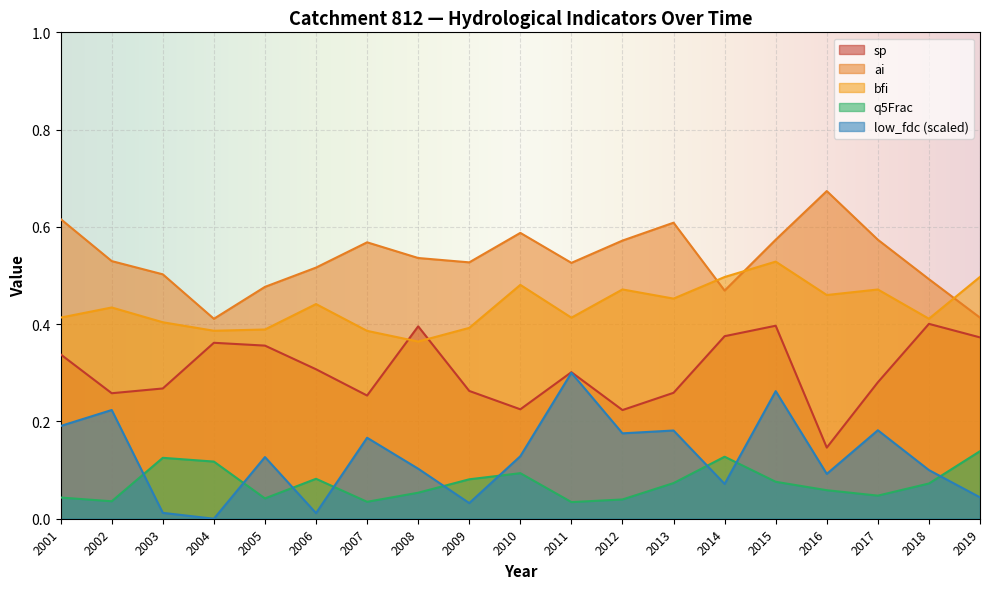

Does the chart display data point markers on the line(s)?

No